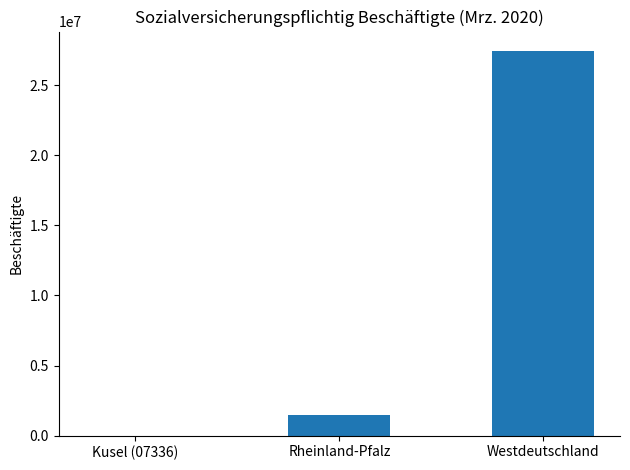

What is the maximum value shown in the chart?

27441554